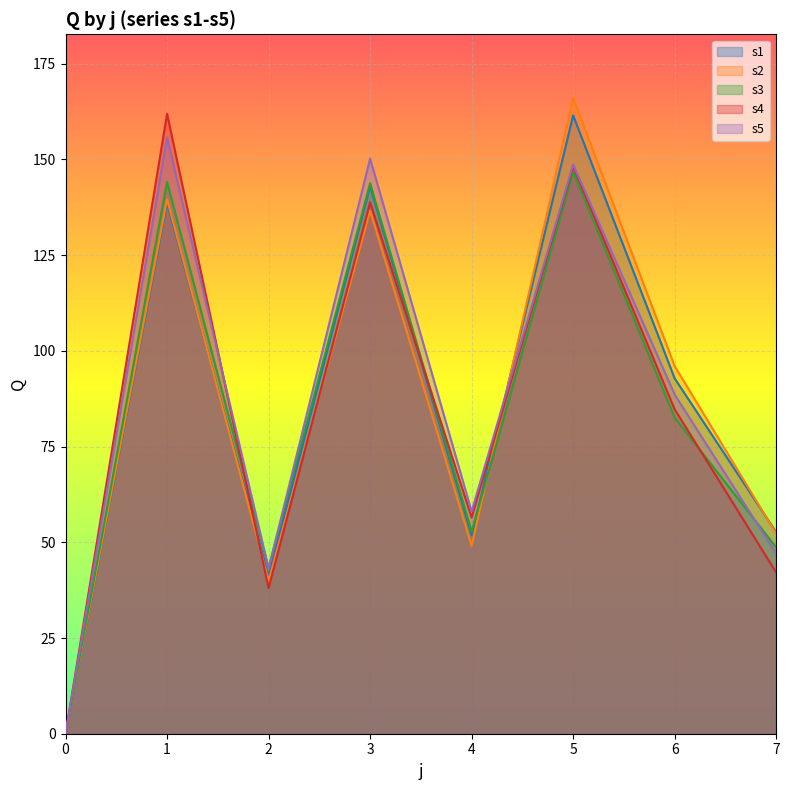

What is the difference between the s1 values at 6 and 7?

40.2